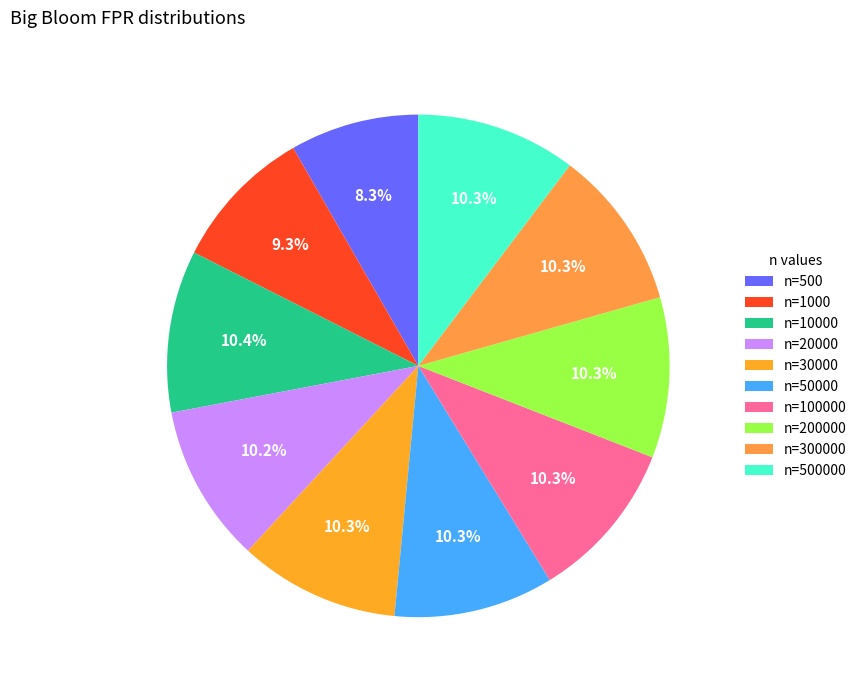

Count the number of slices in the pie.

10